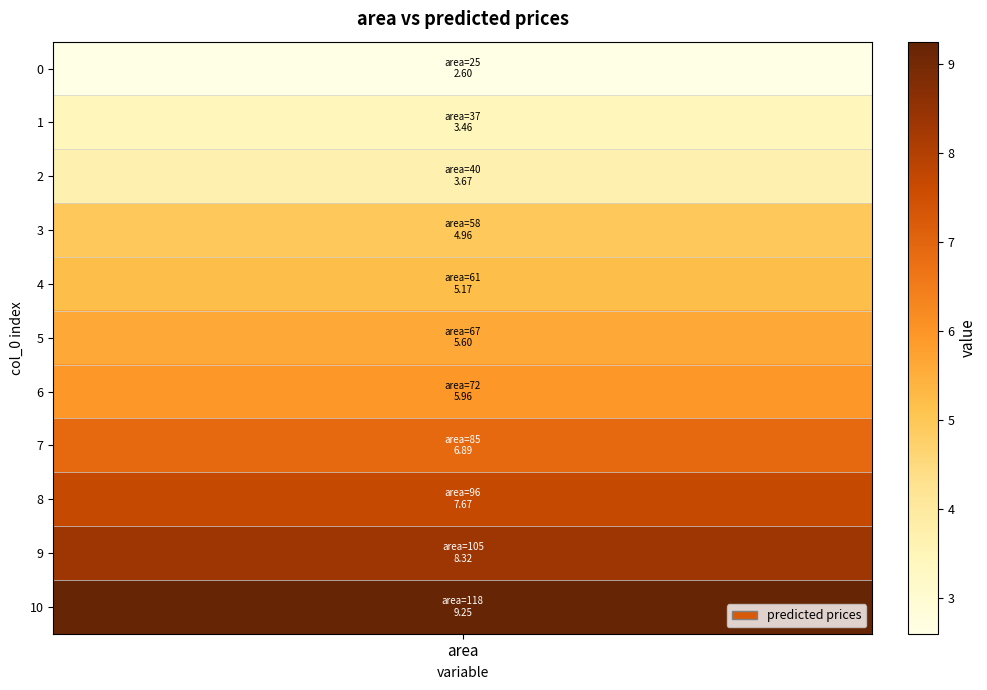

What is the average value?

5.8